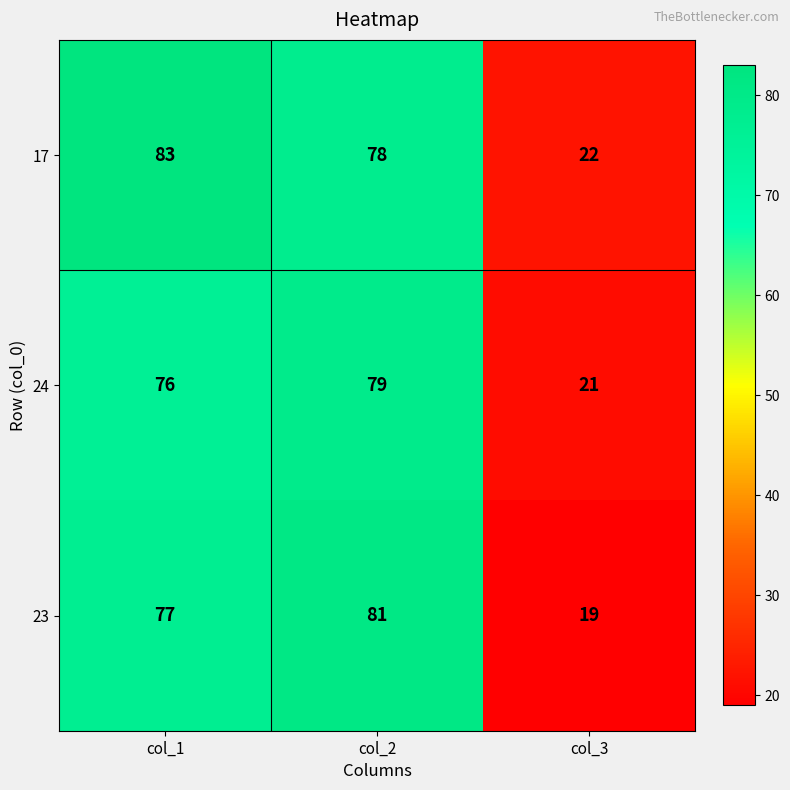

Which series changed the most between col_1 and col_2?

17